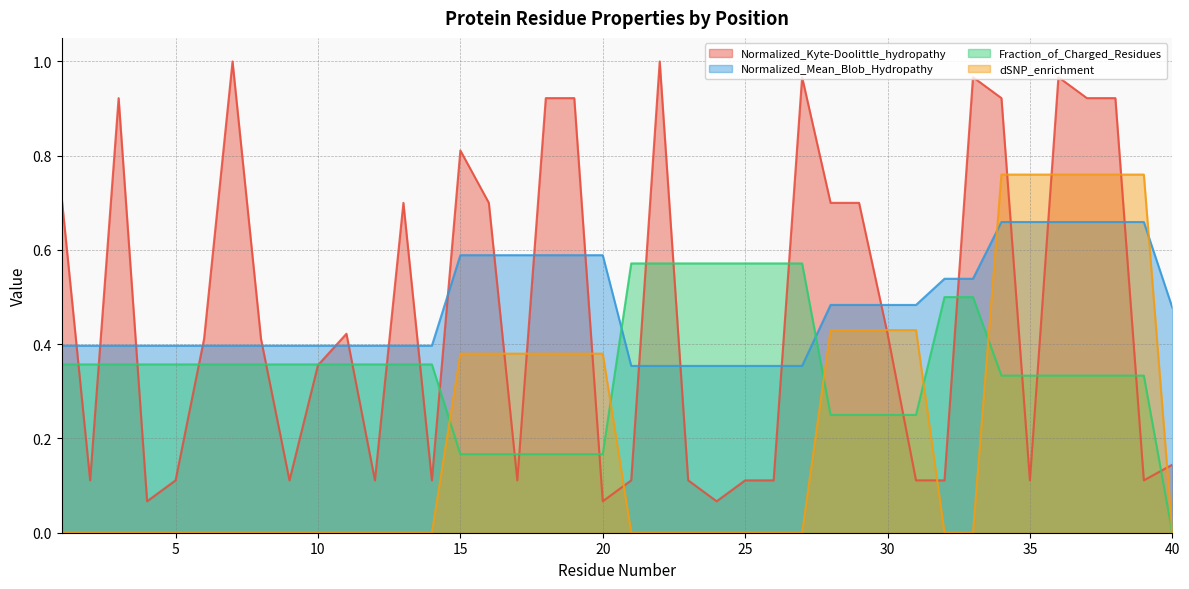

Where is Fraction_of_Charged_Residues nearest to the value 0?

40